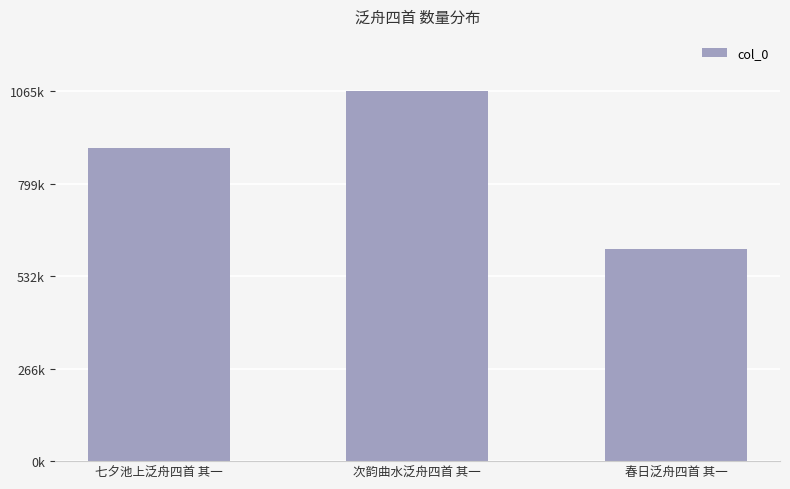

Rank the categories by value from highest to lowest.

次韵曲水泛舟四首 其一, 七夕池上泛舟四首 其一, 春日泛舟四首 其一